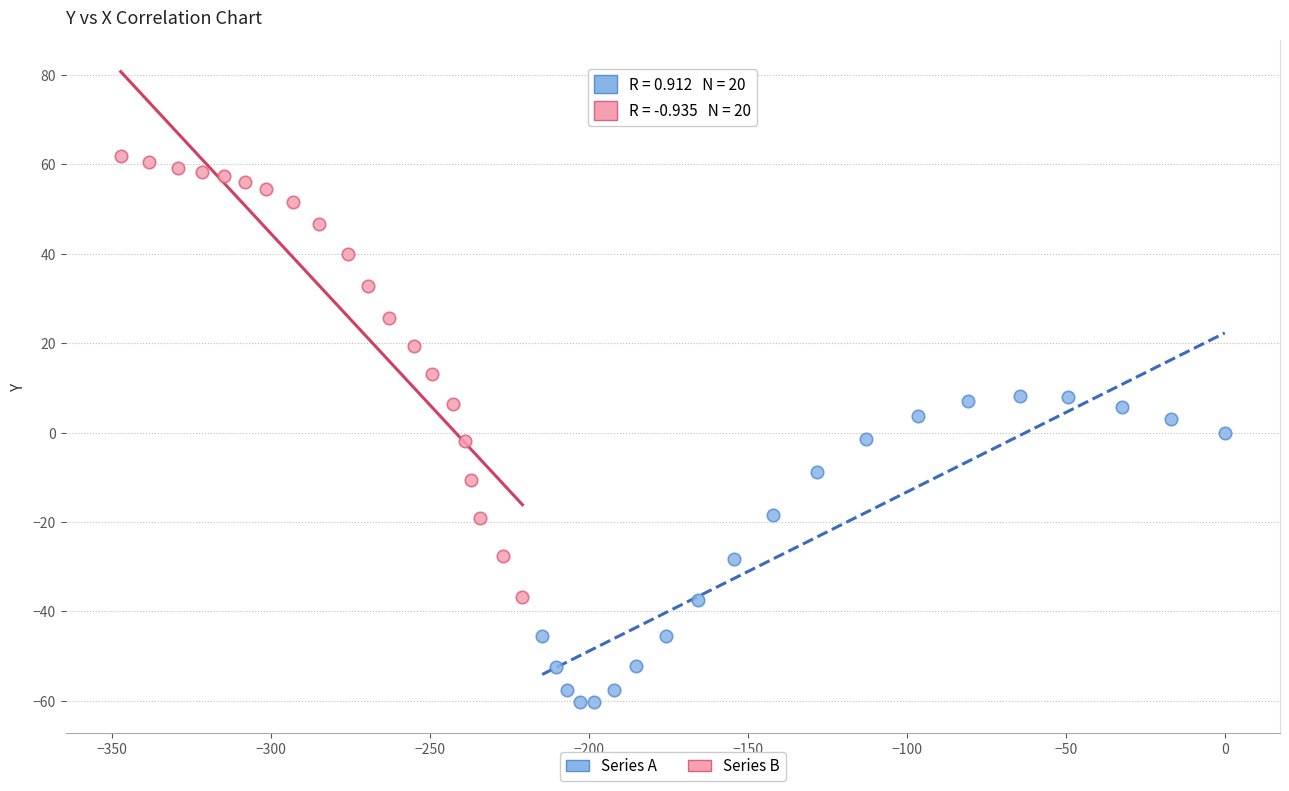

Which series has the widest spread of Y values?

Series B